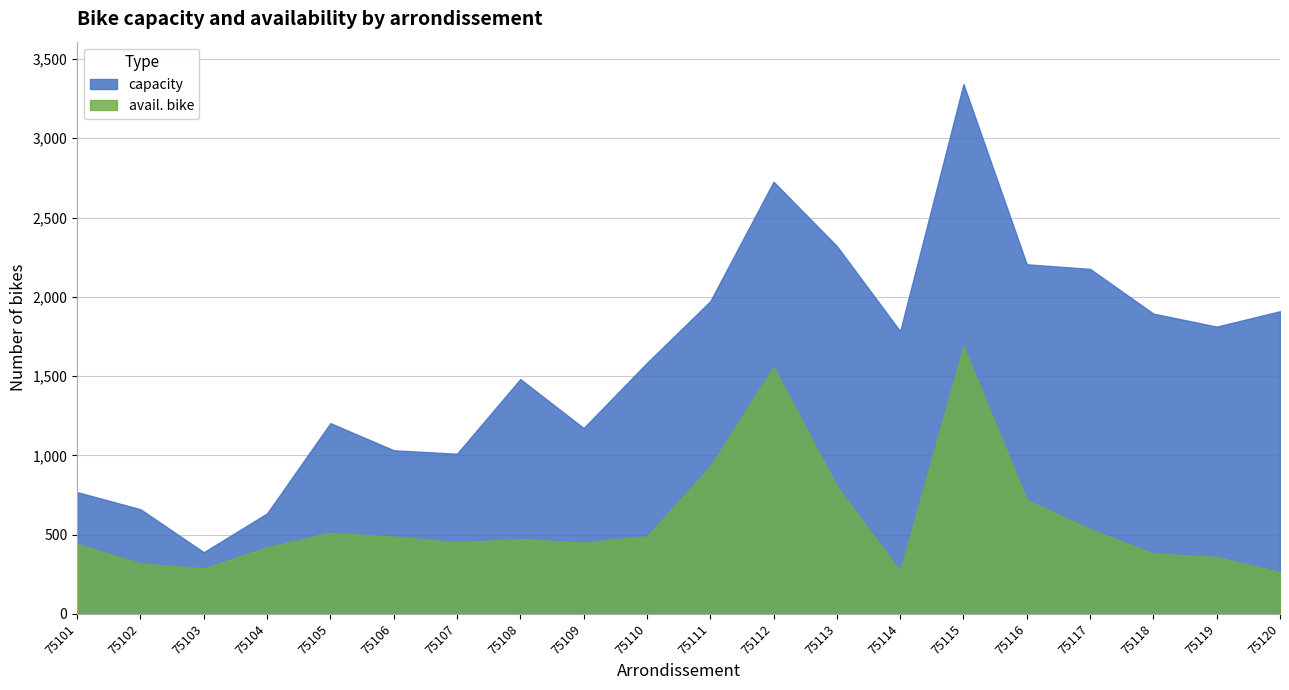

Which series has the widest spread of values?

capacity